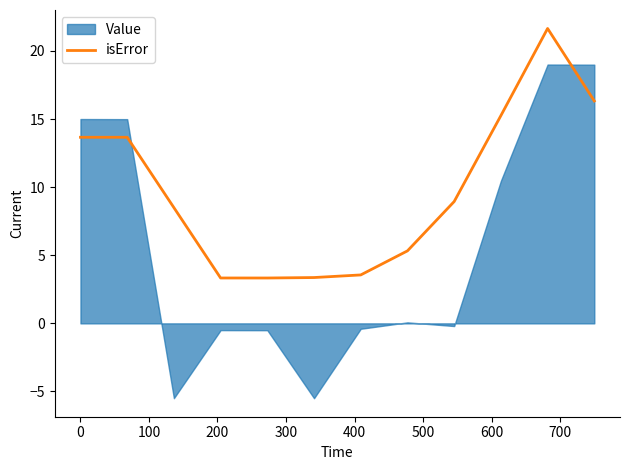

What is the lowest value of the isError series?

3.3